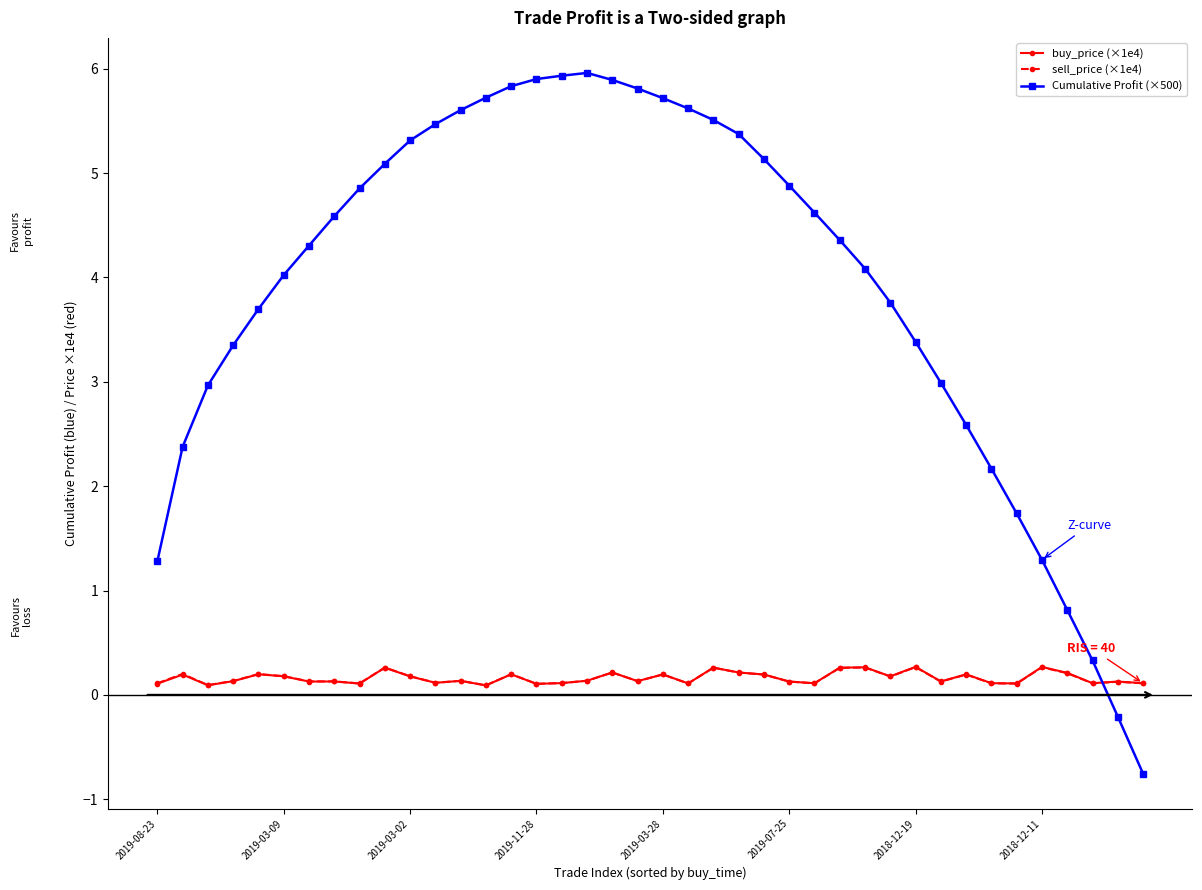

What is the highest value of the sell_price (×1e4) series?

0.3